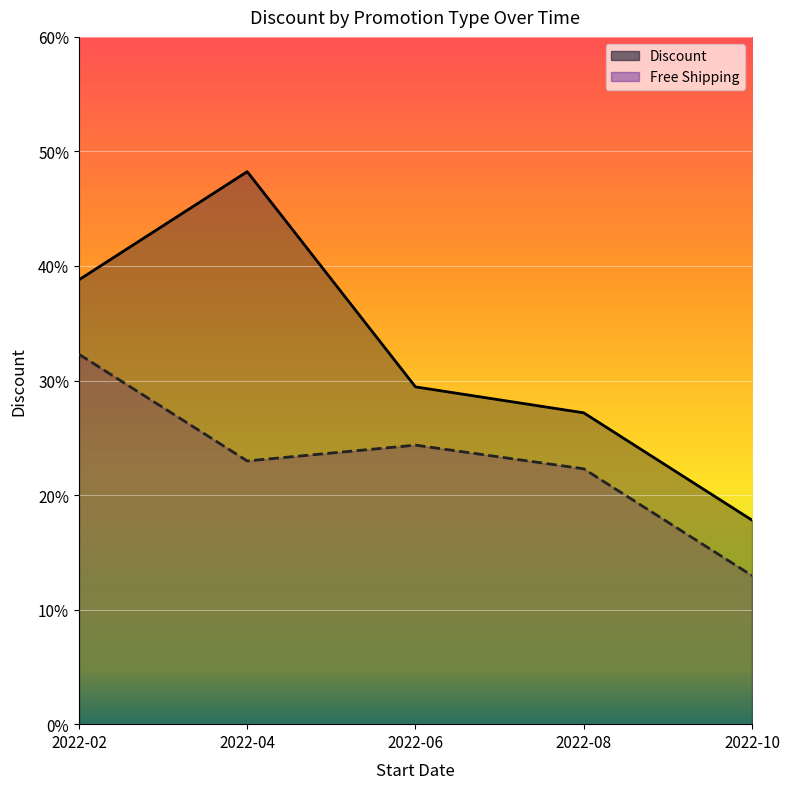

At which label is Free Shipping closest to 0?

2022-10